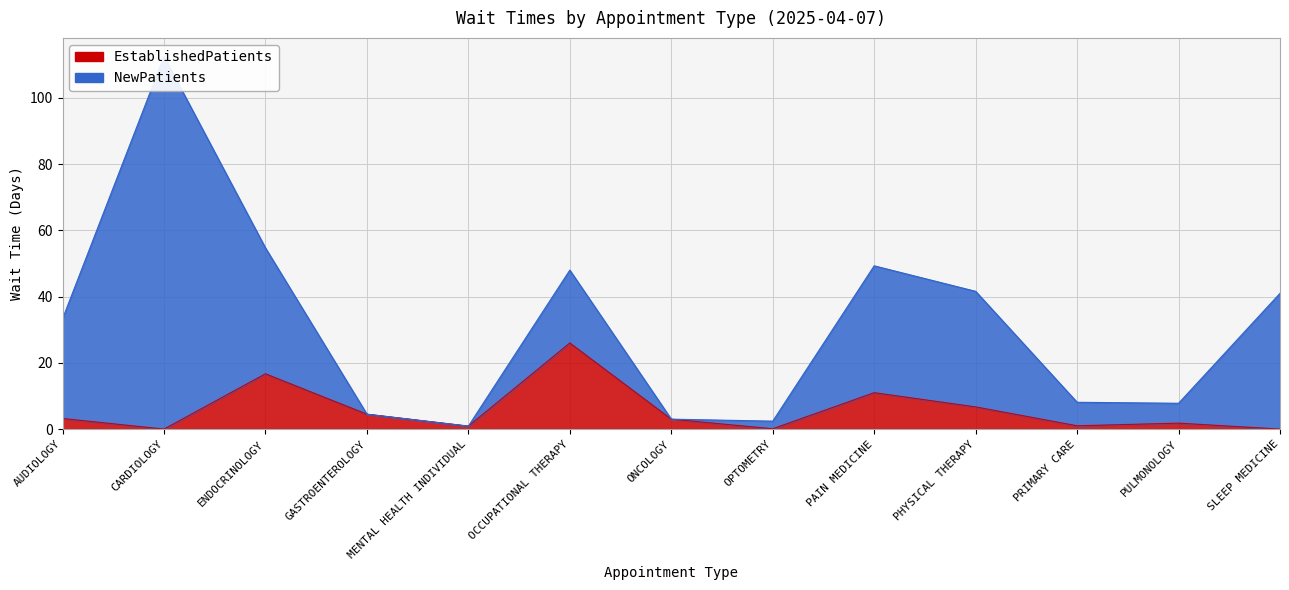

Rank the categories by value from lowest to highest.

CARDIOLOGY, SLEEP MEDICINE, OPTOMETRY, MENTAL HEALTH INDIVIDUAL, PRIMARY CARE, PULMONOLOGY, ONCOLOGY, AUDIOLOGY, GASTROENTEROLOGY, PHYSICAL THERAPY, PAIN MEDICINE, ENDOCRINOLOGY, OCCUPATIONAL THERAPY